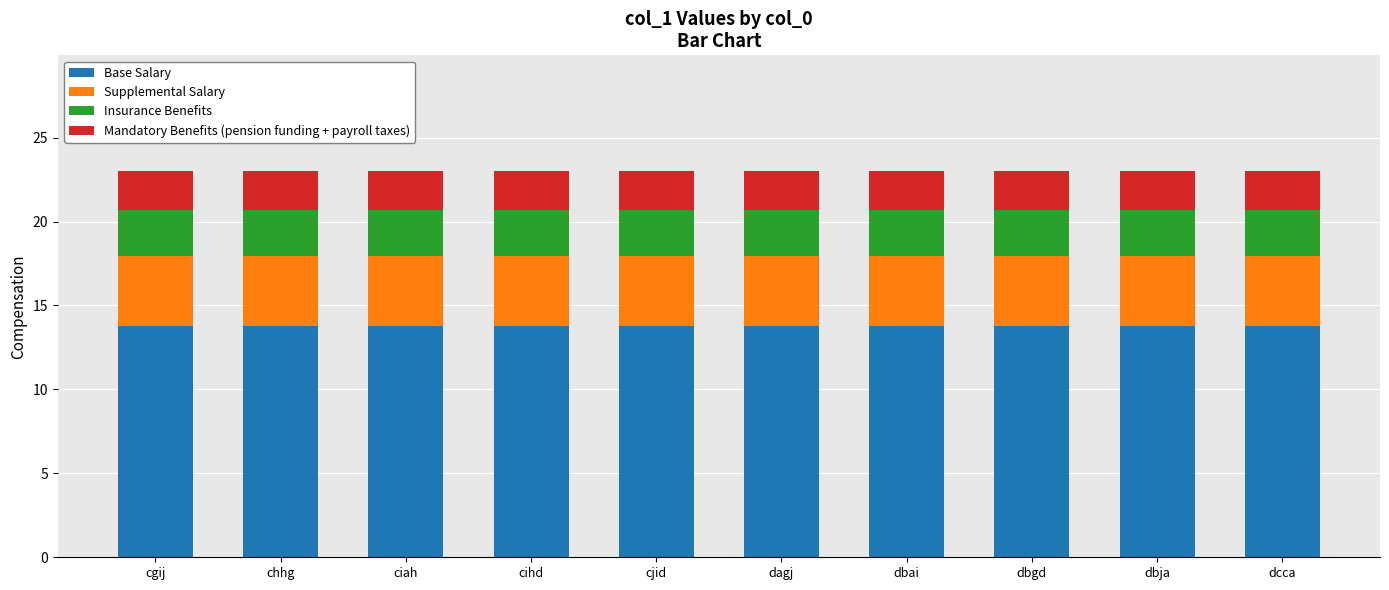

The Base Salary series shows 13.8 at dcca. True or false?

True